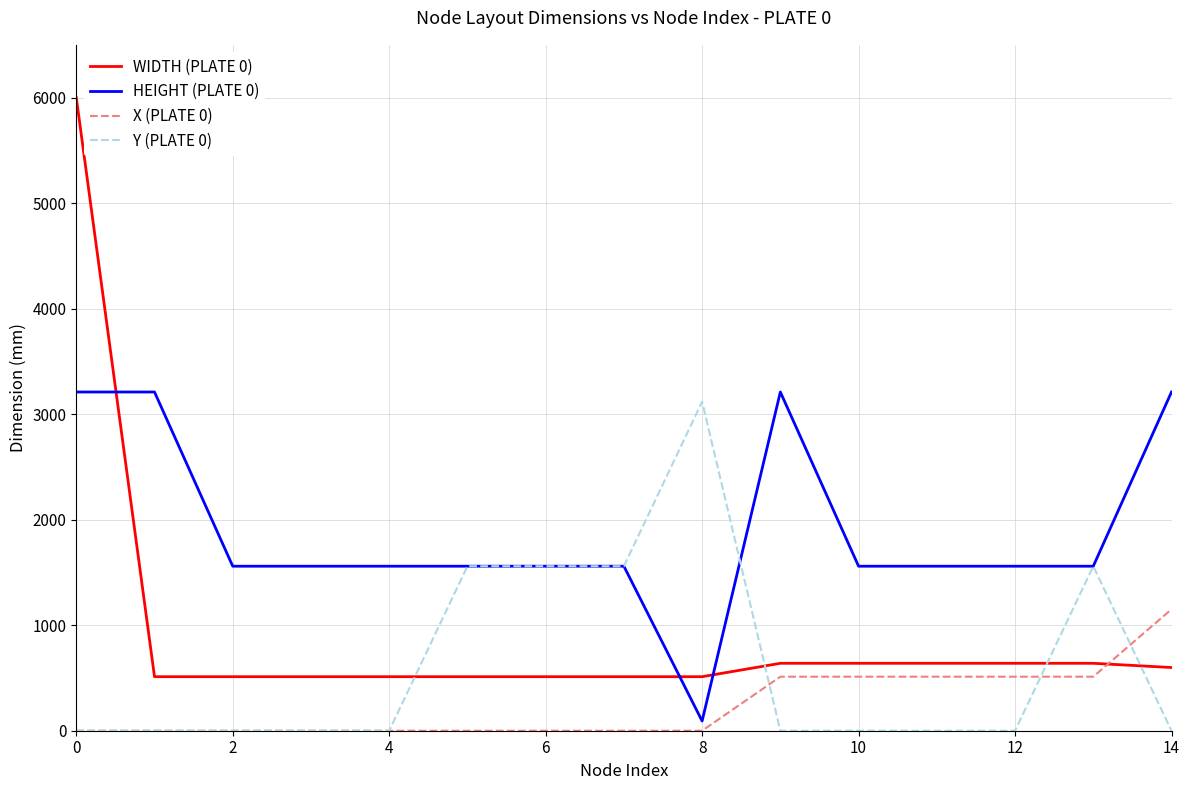

Which series has the largest total across all categories?

HEIGHT (PLATE 0)